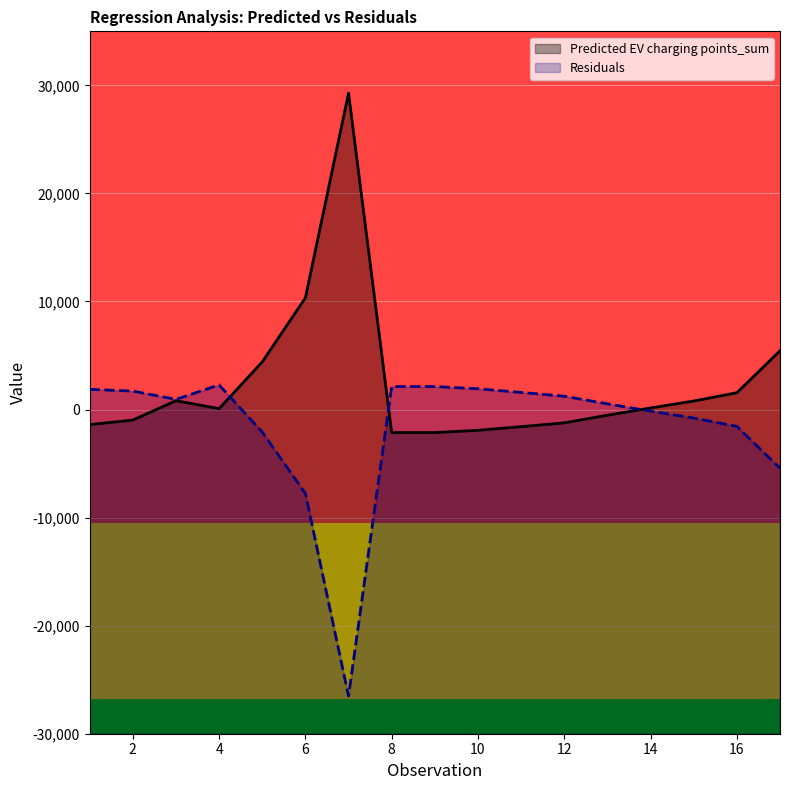

Where do Predicted EV charging points_sum and Residuals first cross each other?

4 and 5